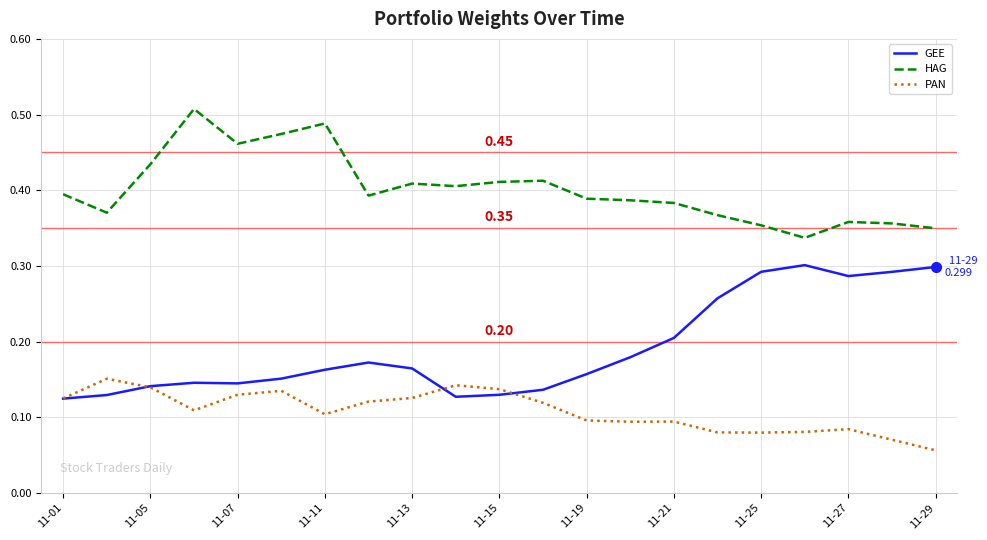

Which series has the largest total across all categories?

HAG